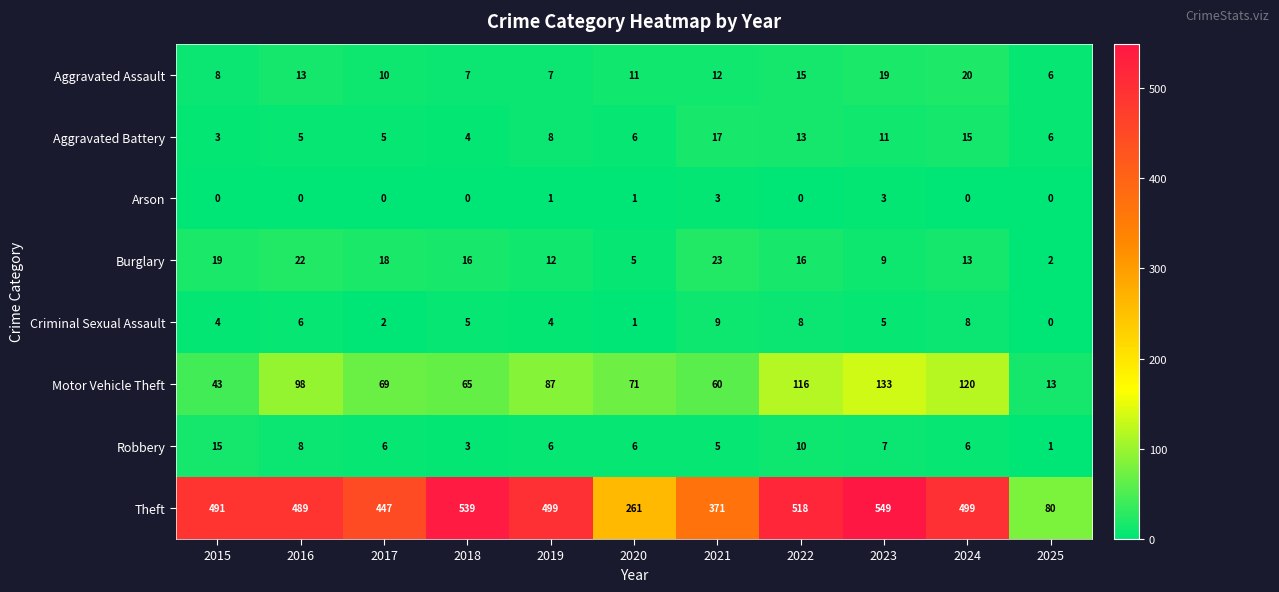

What is the sum of all Robbery values?

73